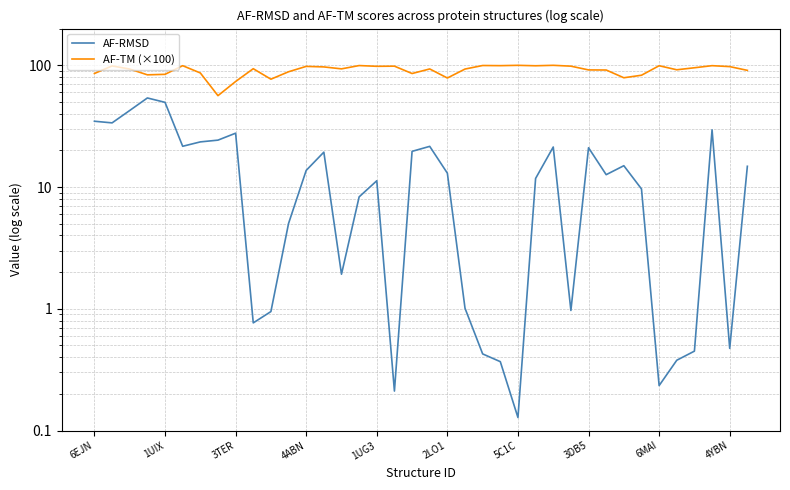

The AF-RMSD series shows 1.0 at 27. True or false?

True